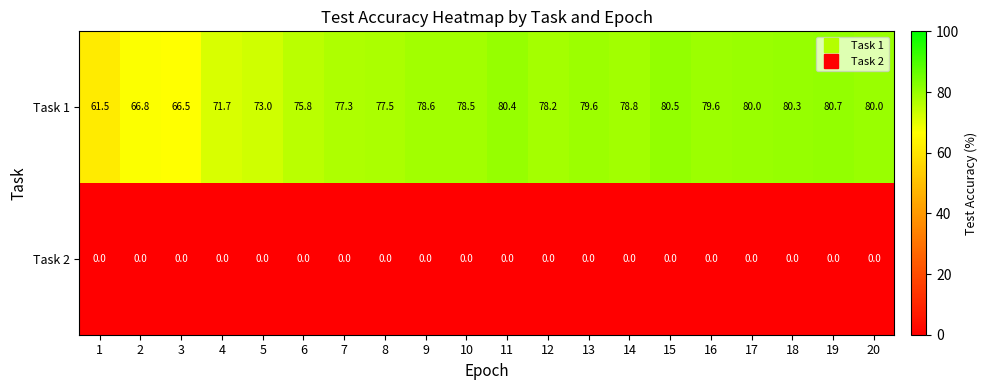

Where does the Task 1 series first go above 78?

9